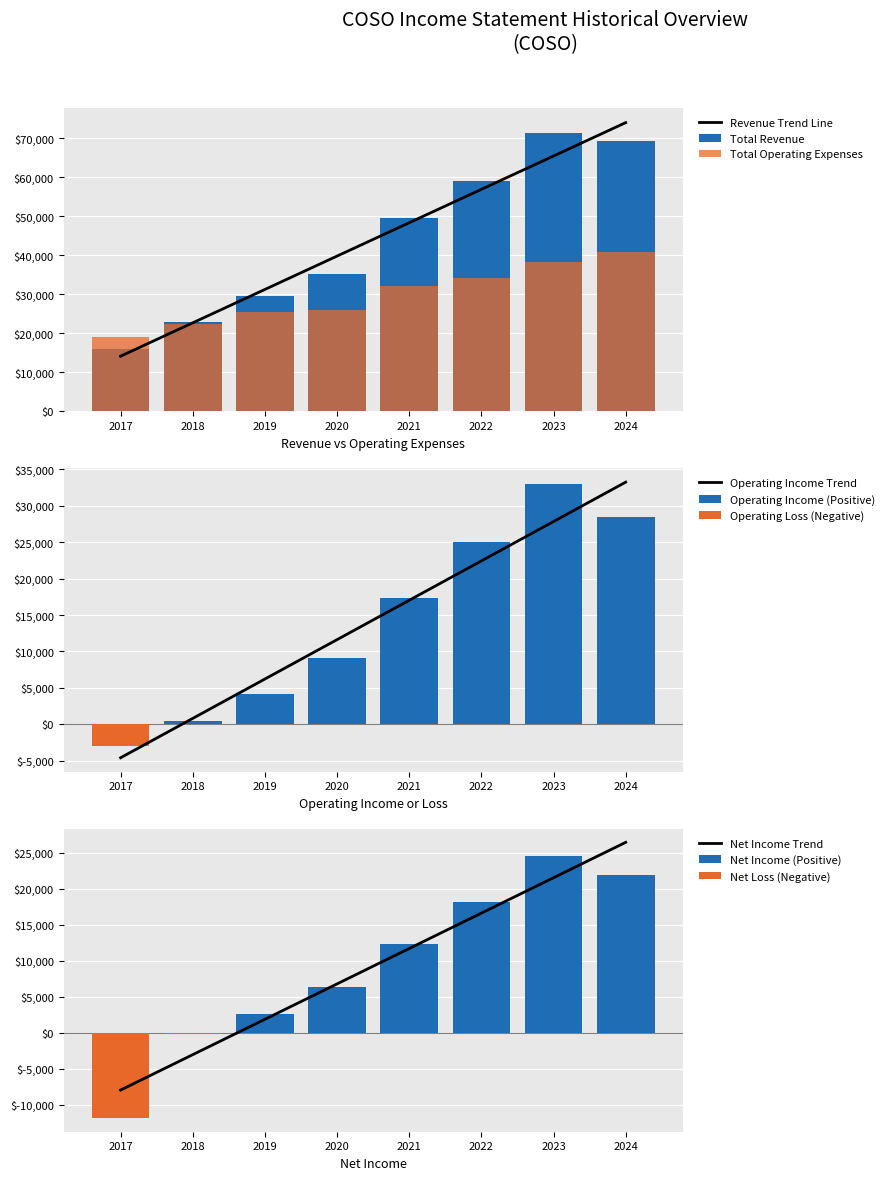

Rank the series at 2022 from lowest to highest value.

Operating Income or Loss, Total Operating Expenses, Total Revenue